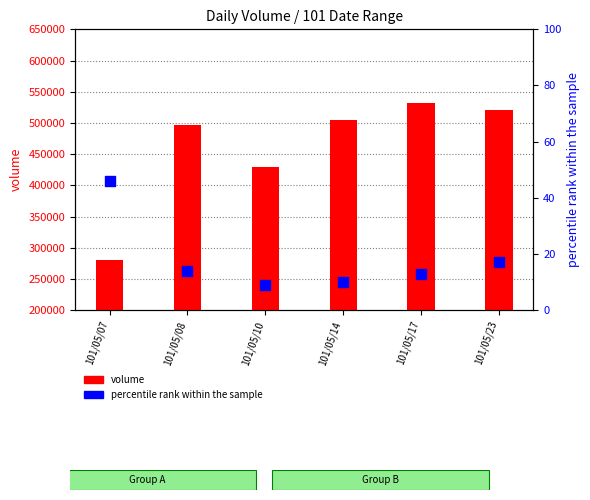

Which series has the largest total across all categories?

volume